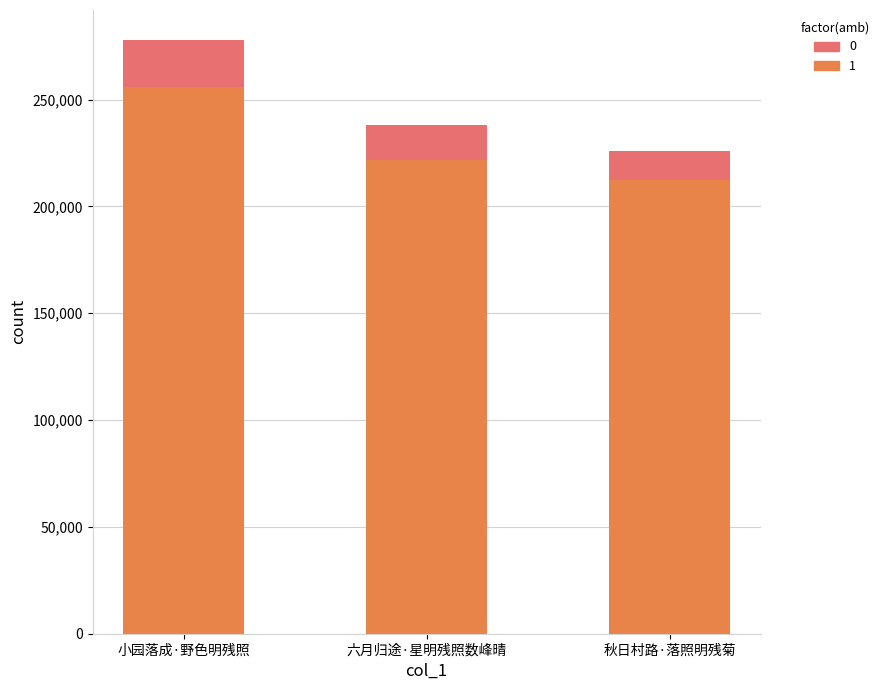

How many data points does each series have?

3